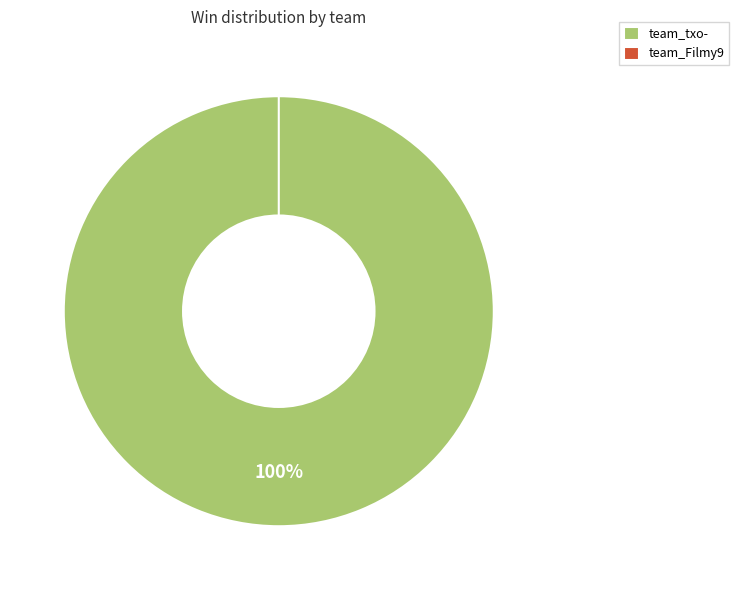

What is the change in value from team_txo- to team_Filmy9?

-15